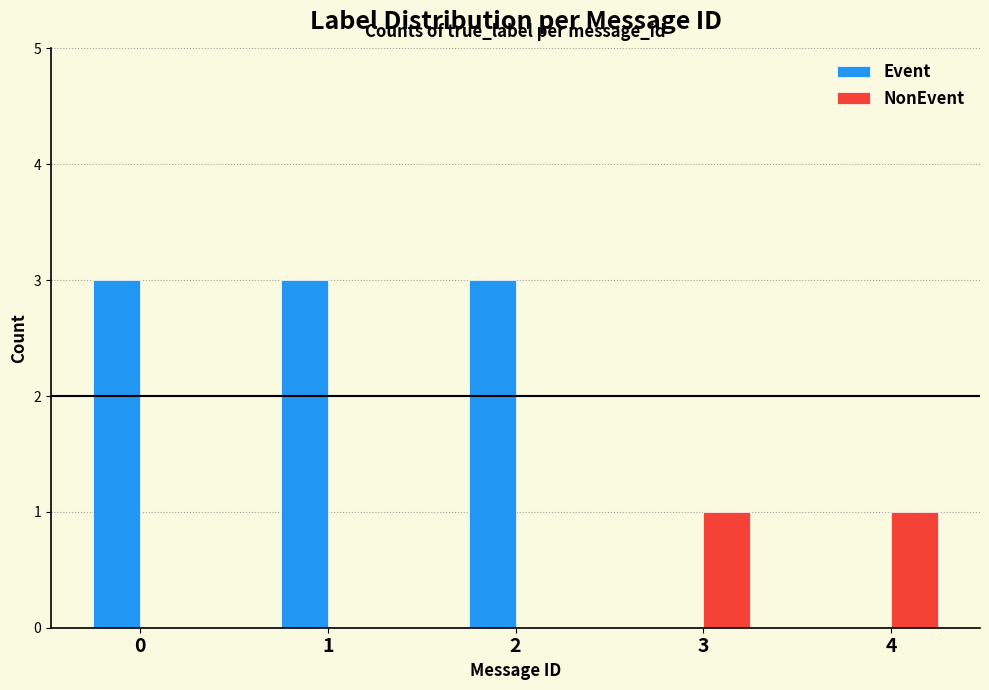

What is the total value across all series at 3?

1